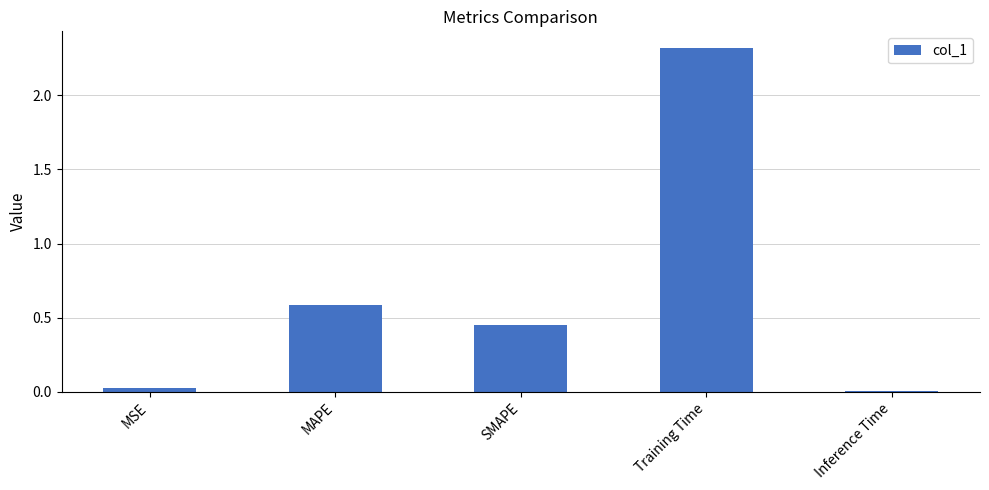

Rank the categories by value from highest to lowest.

Training Time, MAPE, SMAPE, MSE, Inference Time